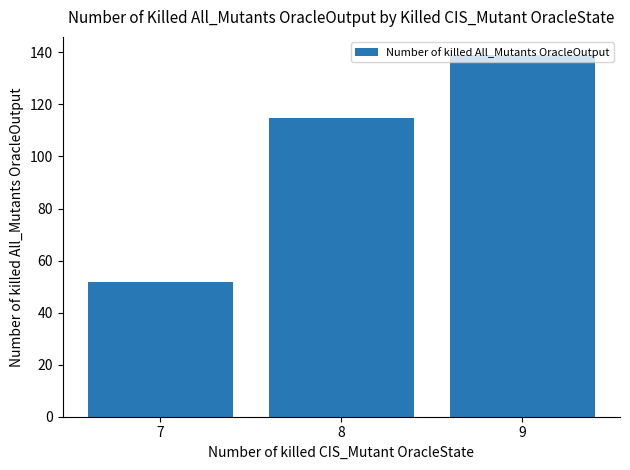

What is the sum of the values at 7 and 8?

166.4